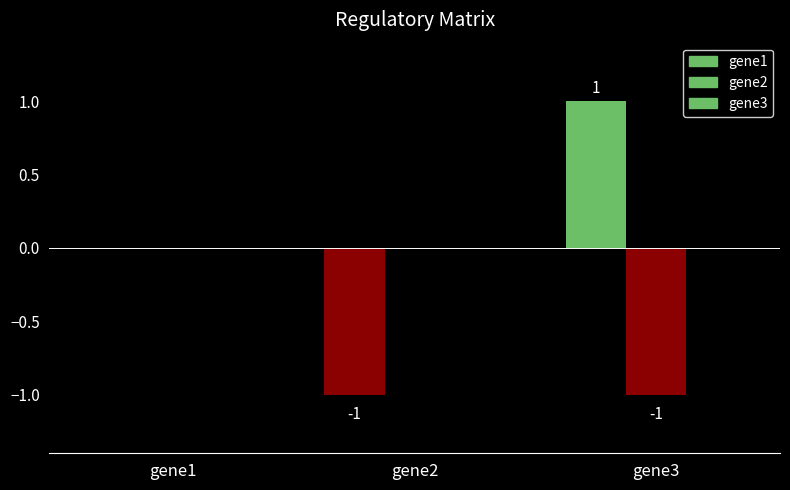

Count the number of data series in this chart.

2